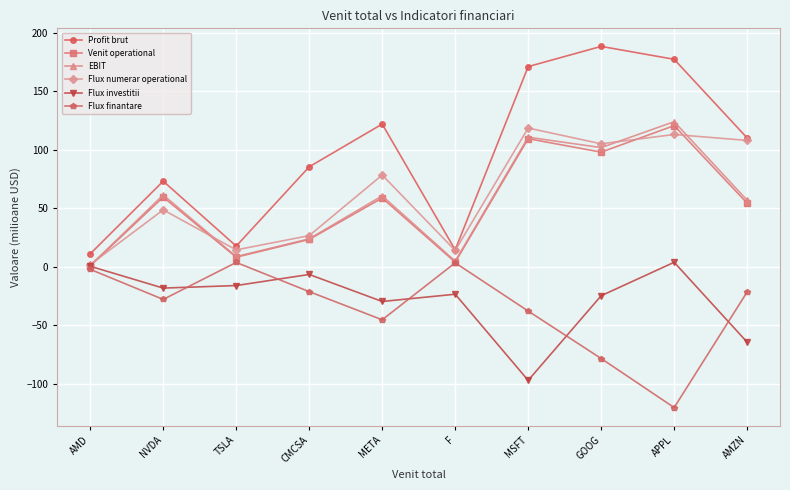

Which series changed the most between TSLA and GOOG?

Profit brut